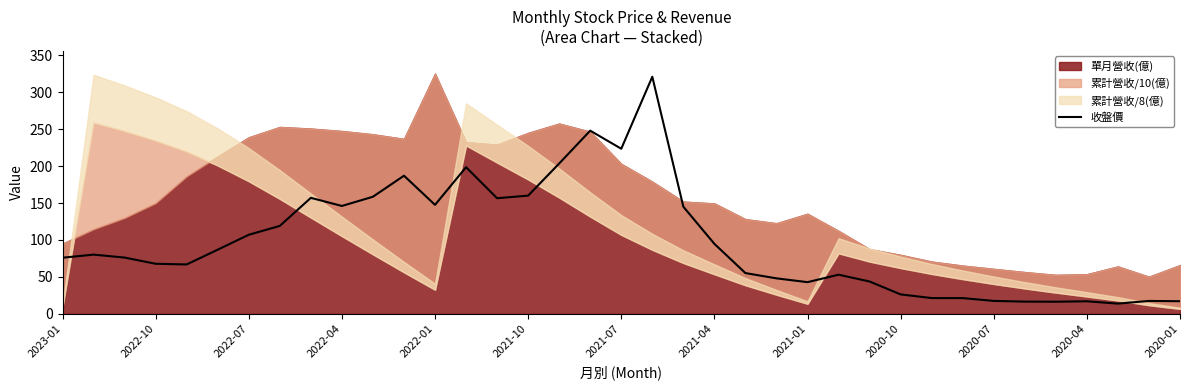

Where is the data nearest to the value 167?

2021-10